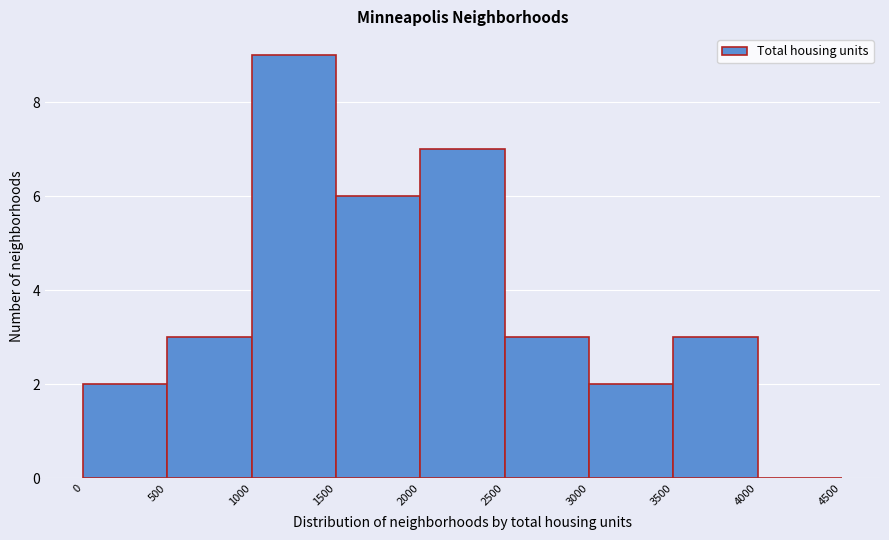

Reading left to right, list every bar in this chart as the range it spans on the x-axis followed by its height. The values are not printed on the chart, so give them approximately, as read against the axis.

0 to 500: 2
500 to 1000: 3
1000 to 1500: 9
1500 to 2000: 6
2000 to 2500: 7
2500 to 3000: 3
3000 to 3500: 2
3500 to 4000: 3
4000 to 4500: 0